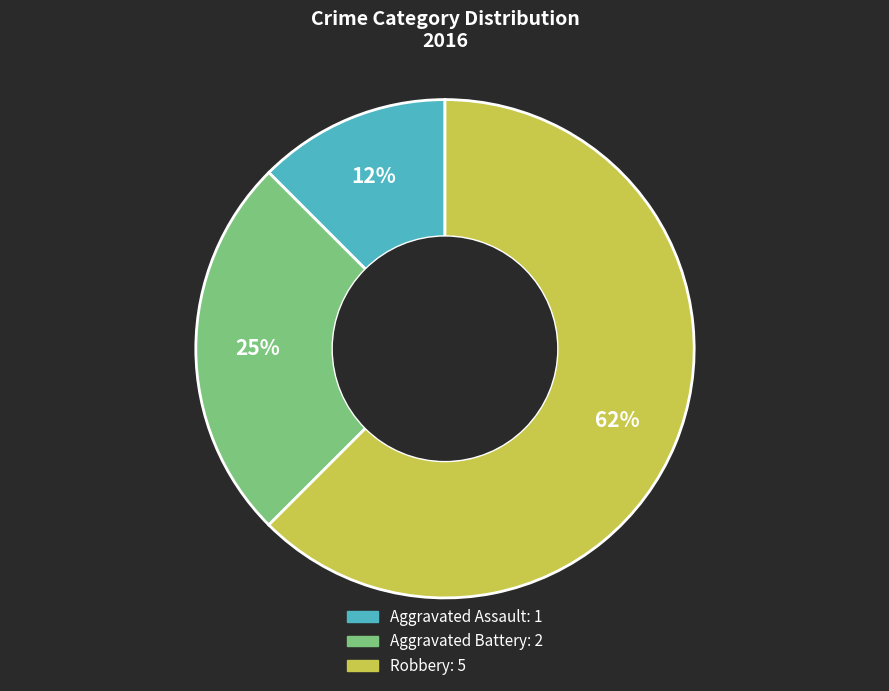

What is the largest slice in the pie chart?

Robbery